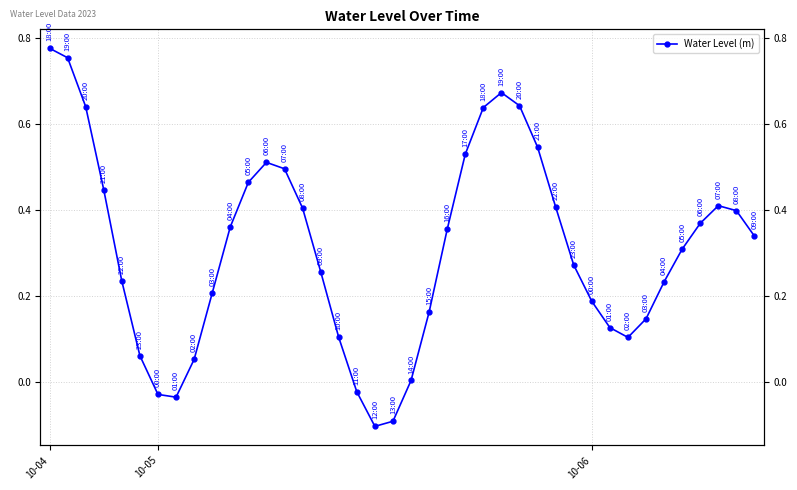

What value does the data have at 19?

-0.1